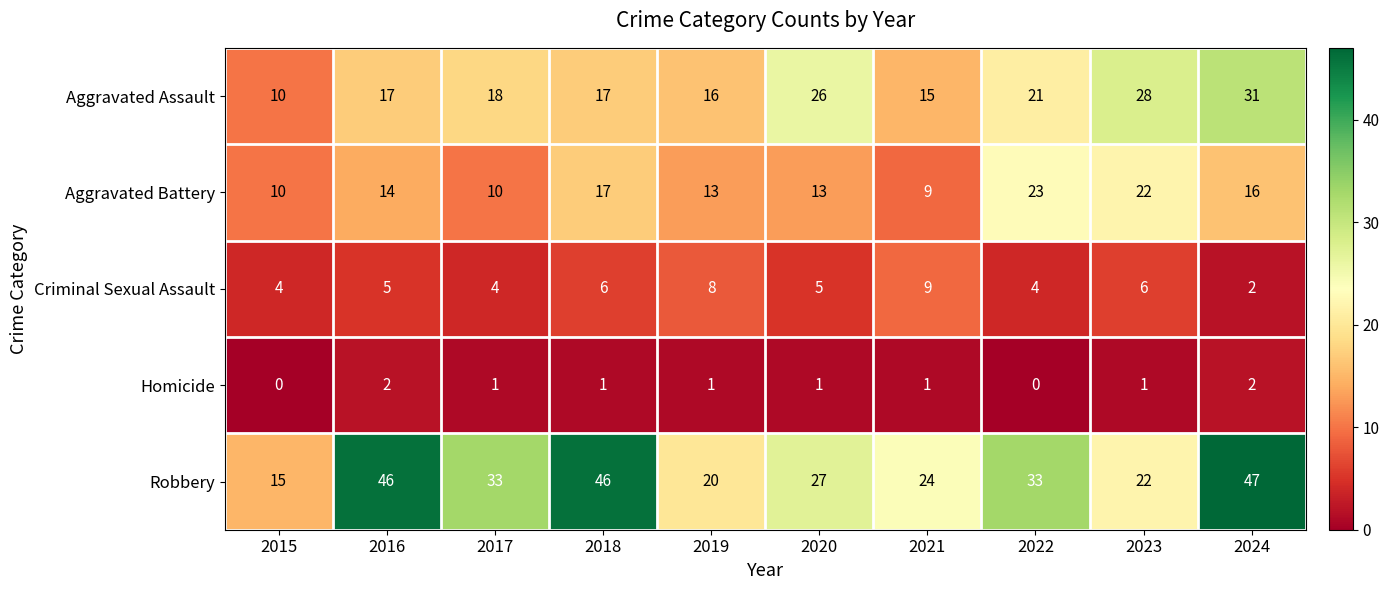

What is the spread (max minus min) of values at 2024?

45